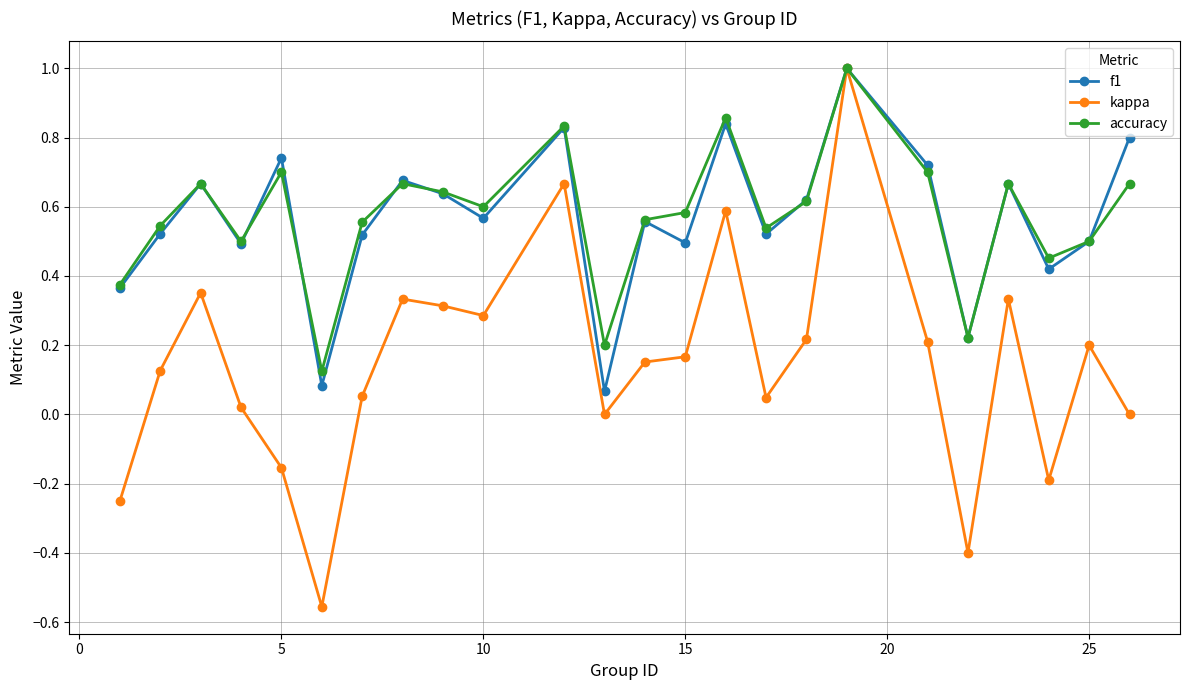

What is the highest value of the kappa series?

1.0